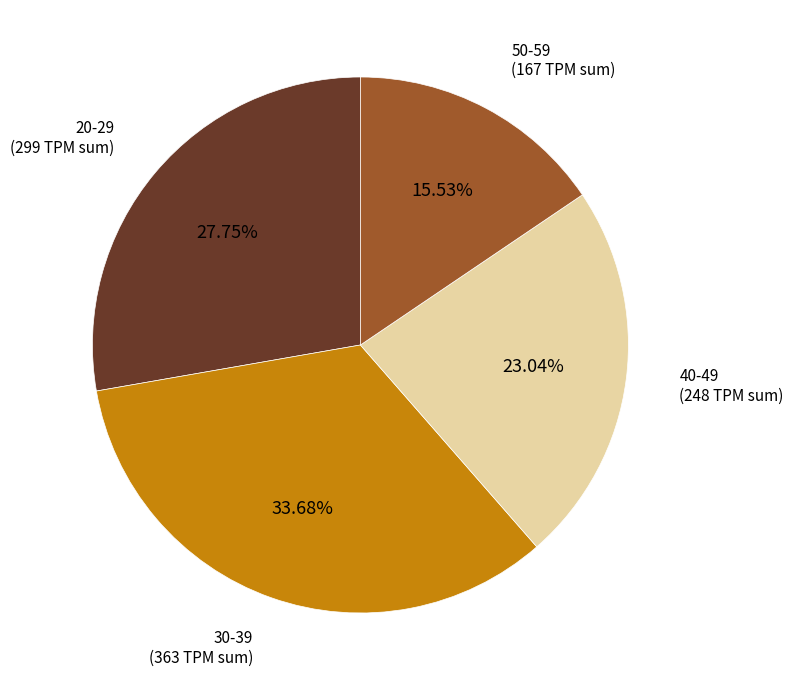

Which slice is the smallest?

50-59